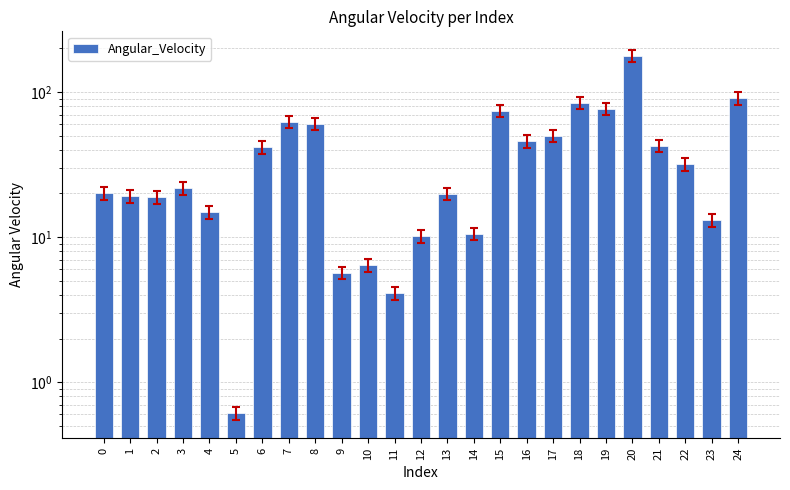

What is the sum of all values?

1004.5